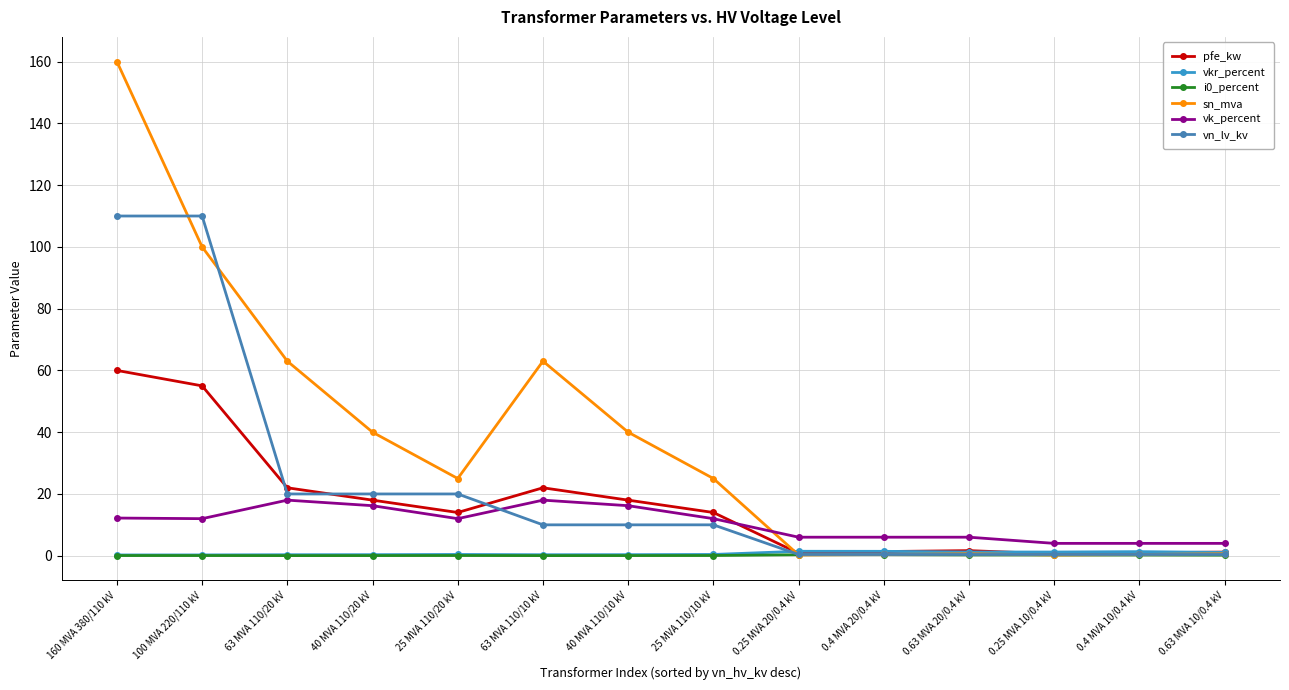

The sn_mva series shows 12.2 at 40 MVA 110/20 kV. True or false?

False